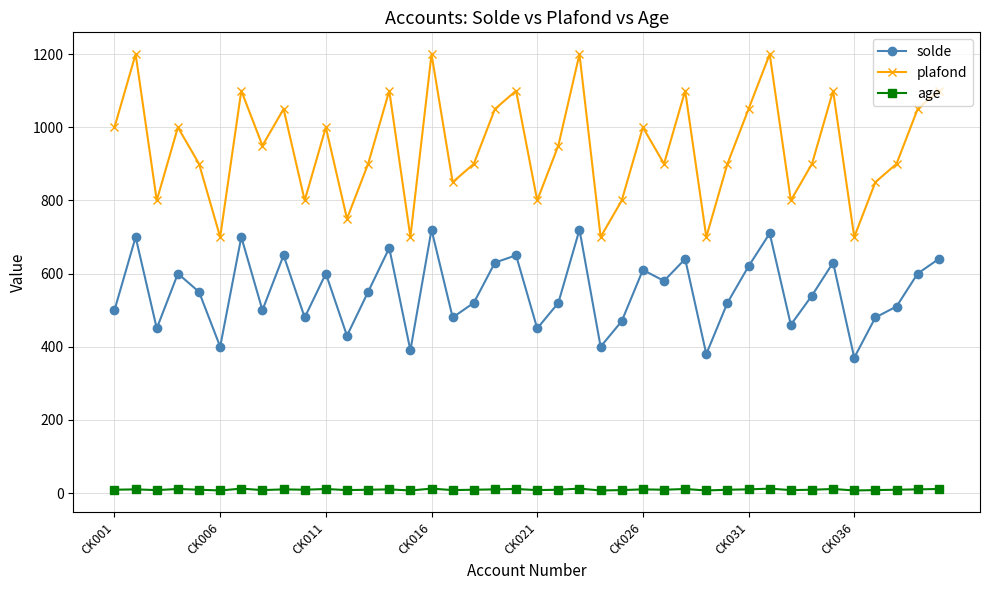

What is the minimum value for age?

7